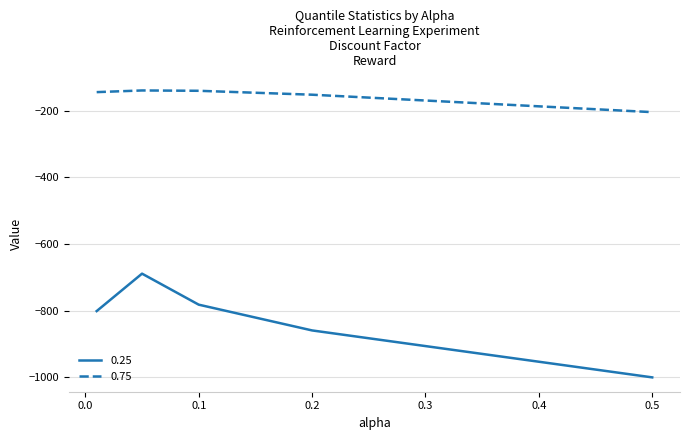

Which series has the largest total across all categories?

0.75